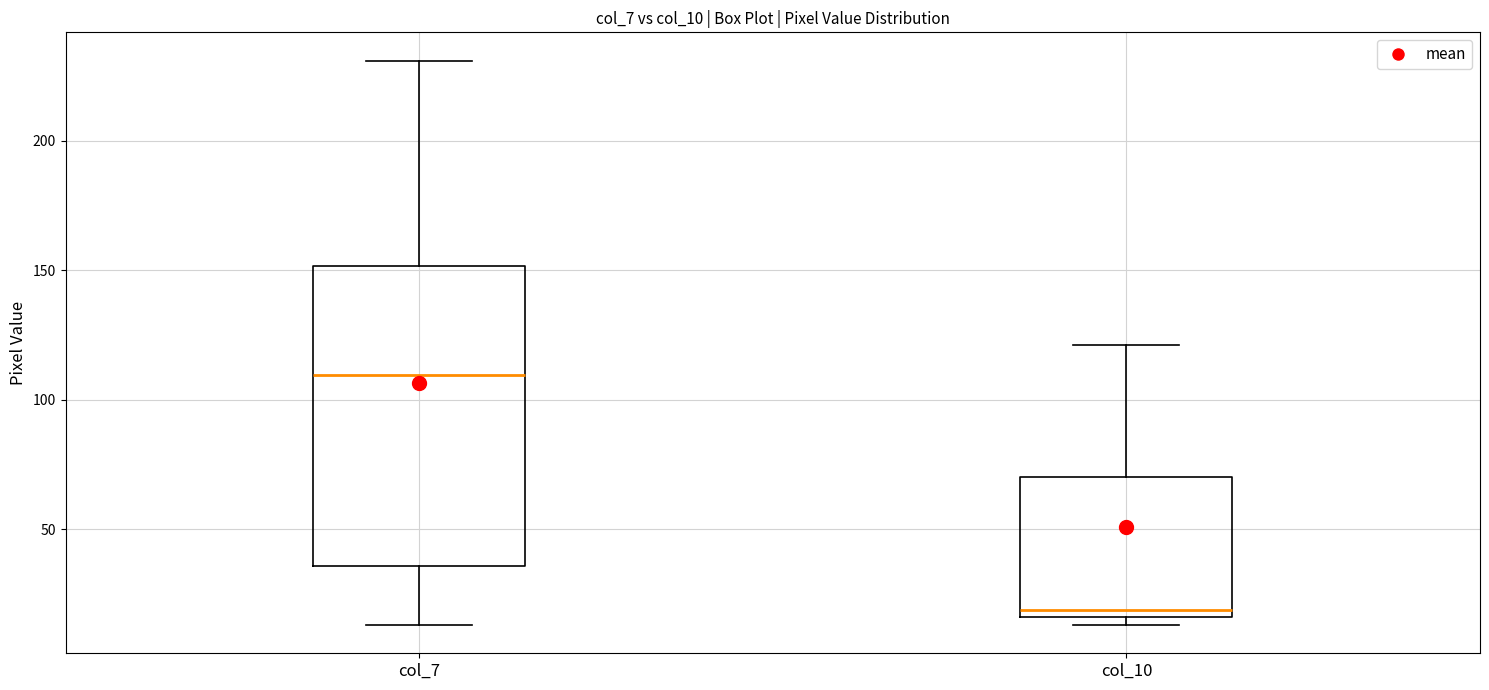

Where is the lower edge of the box for col_10 on the y-axis? The values are not printed on the chart, so give them approximately, as read against the axis.

15